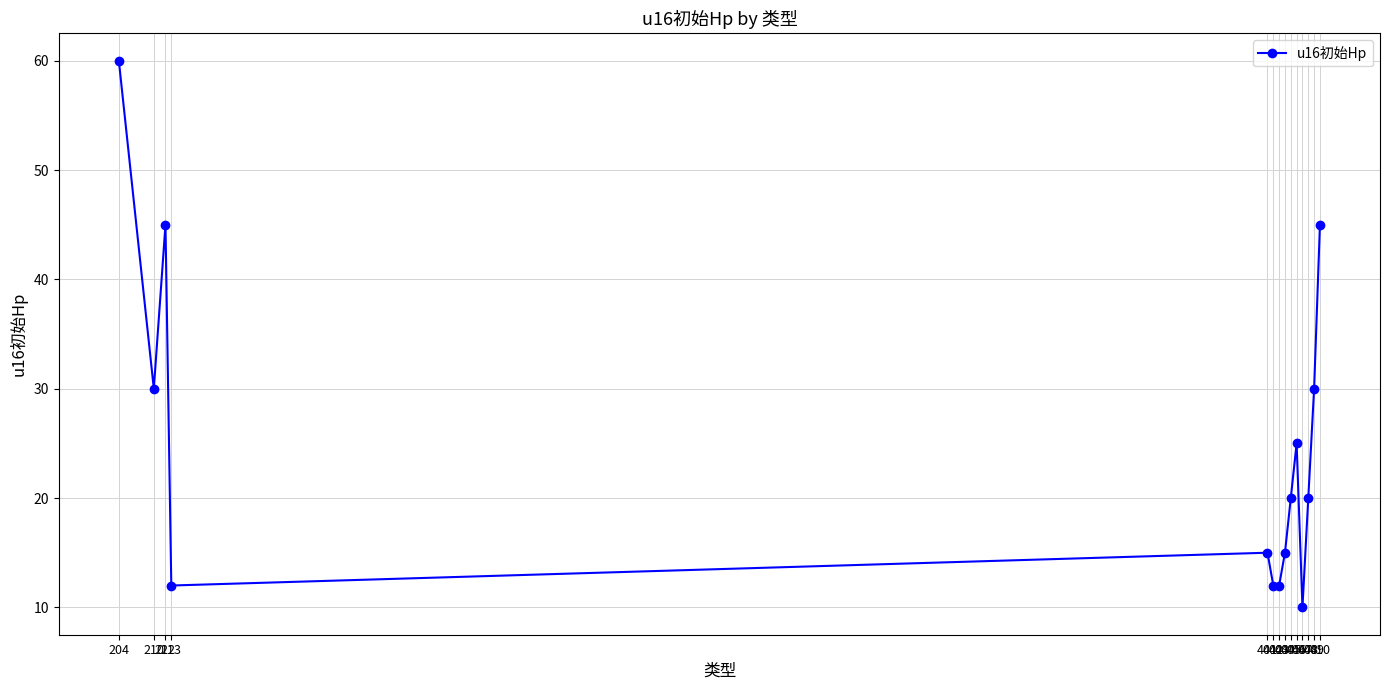

The value at 212 is 45. True or false?

True